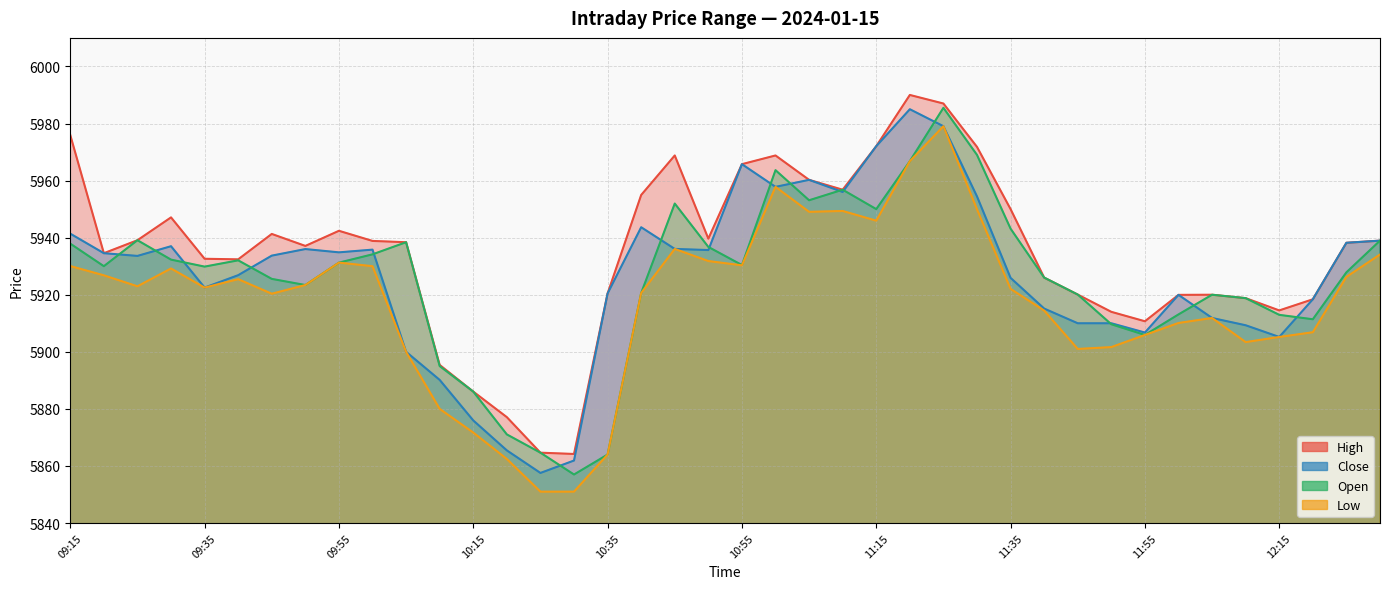

Reading left to right, transcribe all the data shown in this chart.

High: 5975.9	5934.6	5939.1	5947.1	5932.6	5932.4	5941.3	5937.1	5942.4	5938.9	5938.4	5895.4	5886.1	5877.1	5864.6	5864.2	5920.4	5954.9	5968.8	5939.6	5965.8	5968.8	5960.2	5956.8	5972.1	5990.0	5987.0	5971.8	5950.0	5926.0	5920.1	5914.0	5910.7	5919.9	5920.0	5918.8	5914.5	5918.4	5938.2	5938.9
Close: 5941.4	5934.6	5933.6	5937.0	5922.5	5926.9	5933.7	5936.0	5934.9	5935.8	5900.0	5890.1	5875.9	5865.4	5857.6	5861.9	5920.4	5943.6	5936.1	5935.6	5965.8	5957.8	5960.2	5956.0	5972.1	5985.0	5979.1	5954.4	5925.9	5915.1	5910.0	5910.0	5906.8	5919.9	5911.9	5909.3	5905.2	5918.4	5938.2	5938.9
Open: 5937.9	5930.0	5939.1	5932.3	5929.9	5932.1	5925.6	5923.4	5931.2	5934.1	5938.4	5895.0	5886.1	5871.1	5864.6	5857.0	5864.0	5920.6	5951.9	5936.8	5930.4	5963.6	5953.1	5956.8	5950.0	5966.8	5985.5	5969.0	5943.1	5926.0	5920.1	5909.6	5905.9	5913.1	5920.0	5918.8	5912.9	5911.4	5927.9	5938.9
Low: 5930.1	5926.8	5922.9	5929.2	5922.5	5925.4	5920.4	5923.4	5931.2	5930.0	5900.0	5880.0	5871.7	5862.4	5851.0	5851.0	5864.0	5920.6	5936.1	5931.8	5930.3	5957.8	5949.1	5949.4	5945.9	5966.8	5979.1	5949.9	5922.1	5914.4	5901.0	5901.6	5905.9	5910.1	5911.9	5903.4	5905.2	5906.9	5926.2	5934.1